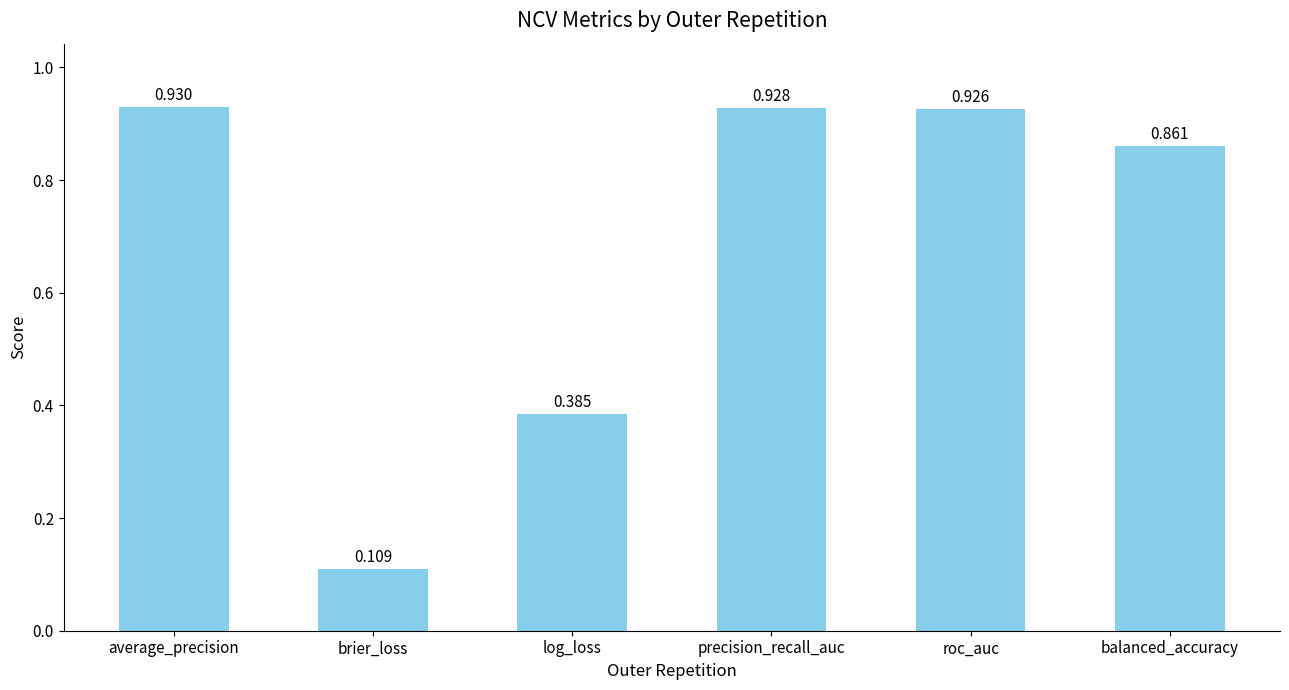

Which category has the lowest value across all series?

brier_loss